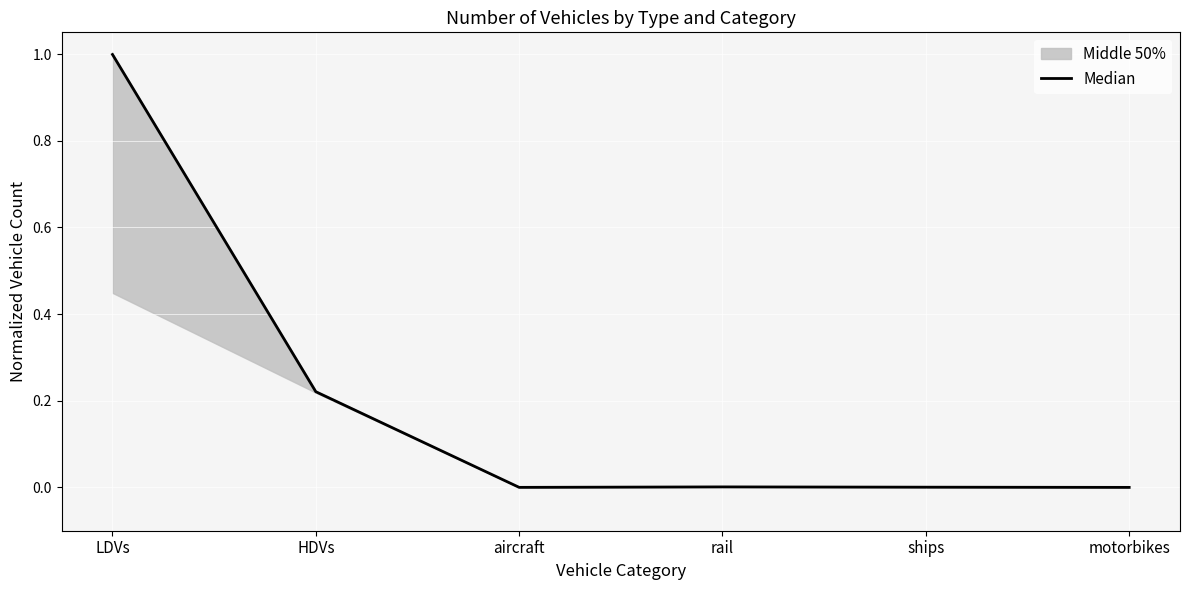

Between aircraft and motorbikes, which is larger?

aircraft